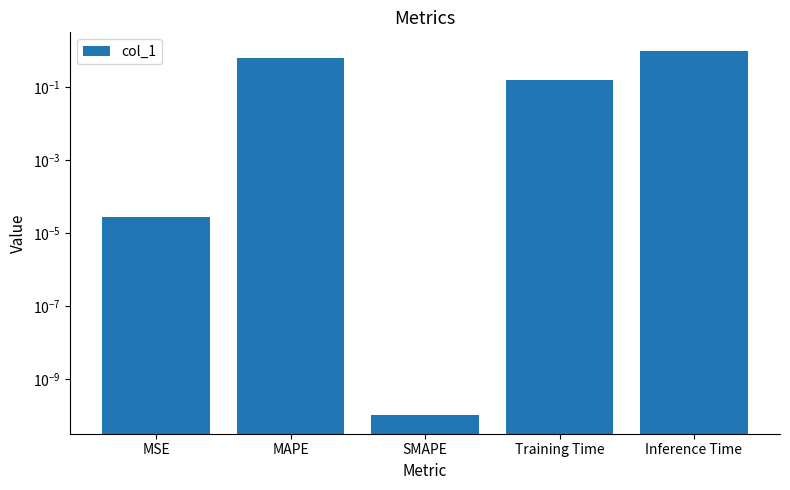

What is the label of the 3rd bar from the left?

SMAPE